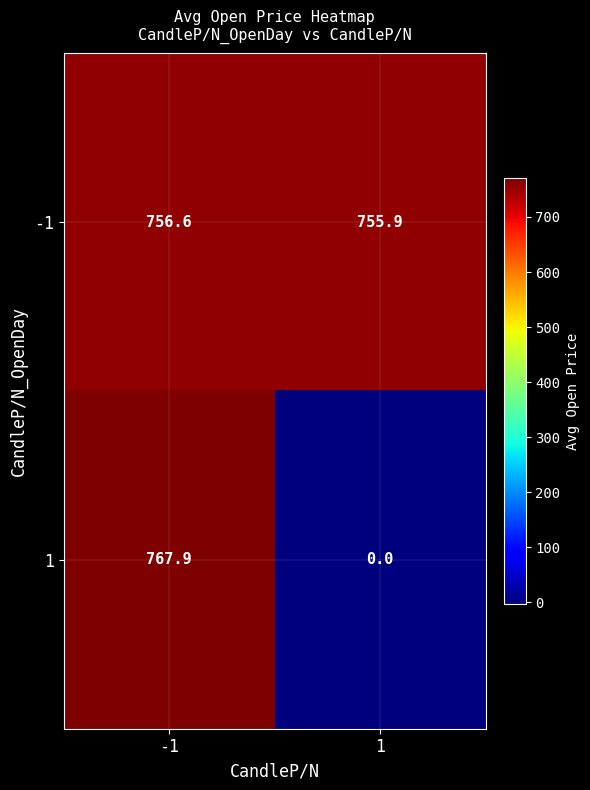

What is the sum of all -1 values?

1512.5